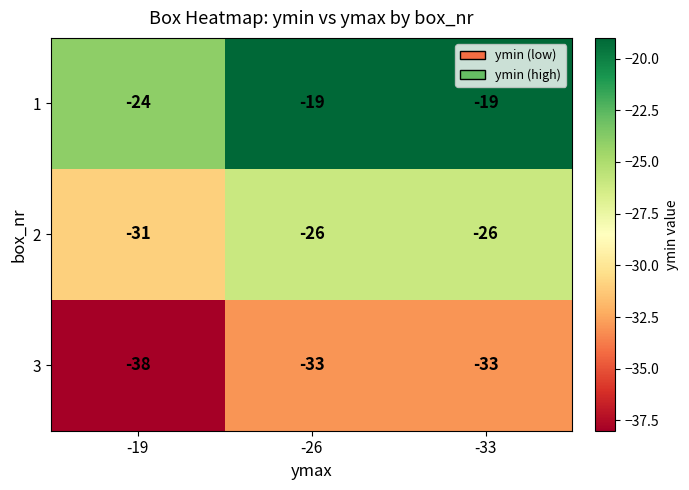

Read the 3 value at -19.

-38